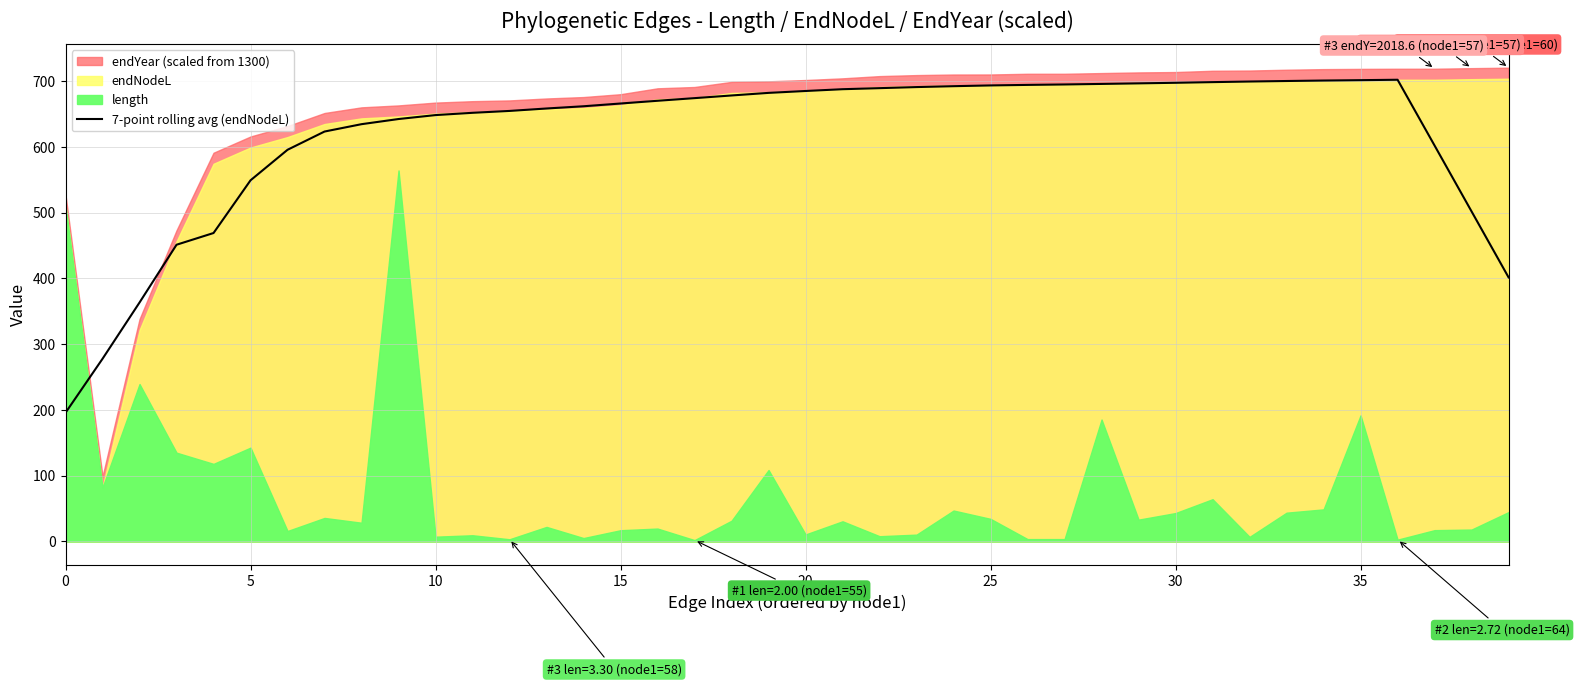

What is the highest value of the 7-point rolling avg (endNodeL) series?

701.8